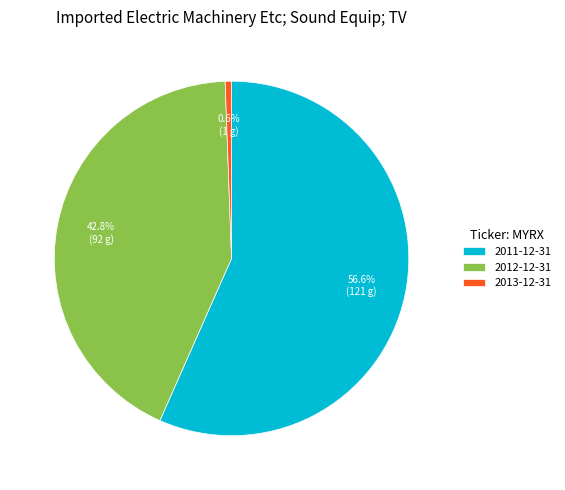

What is the total percentage of 2013-12-31 and 2011-12-31?

57.2%